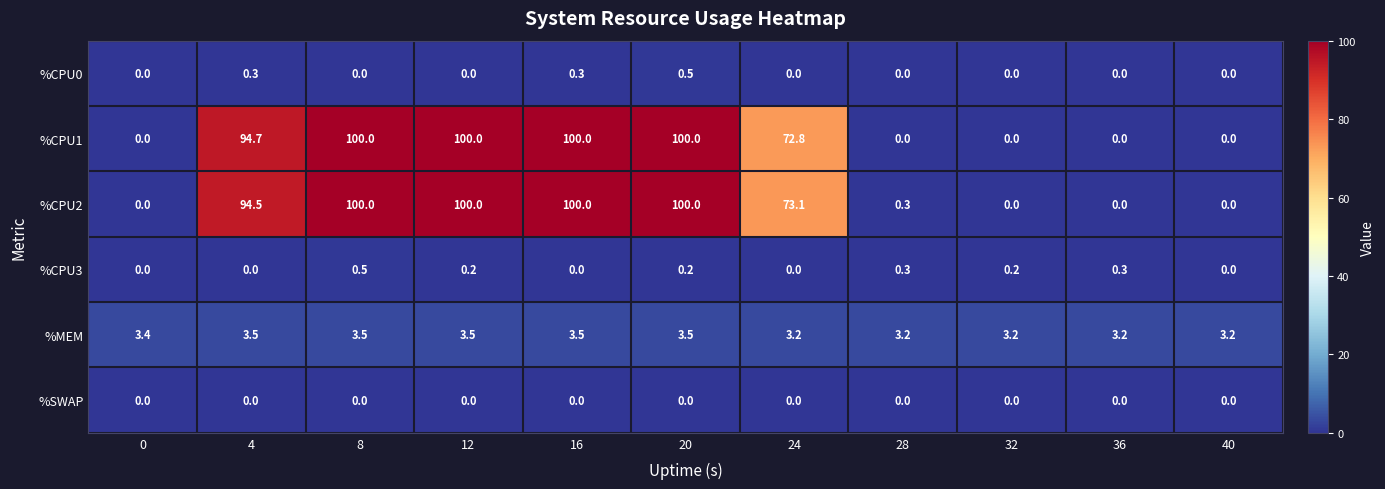

How many data points does each series have?

11